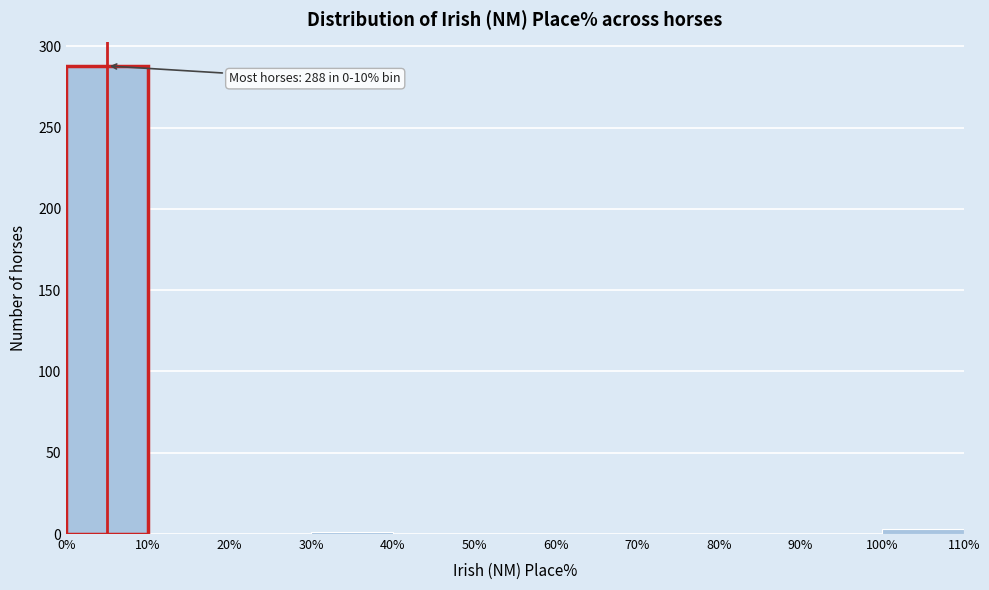

Over which range of the x-axis is the bar tallest?

0% to 10%